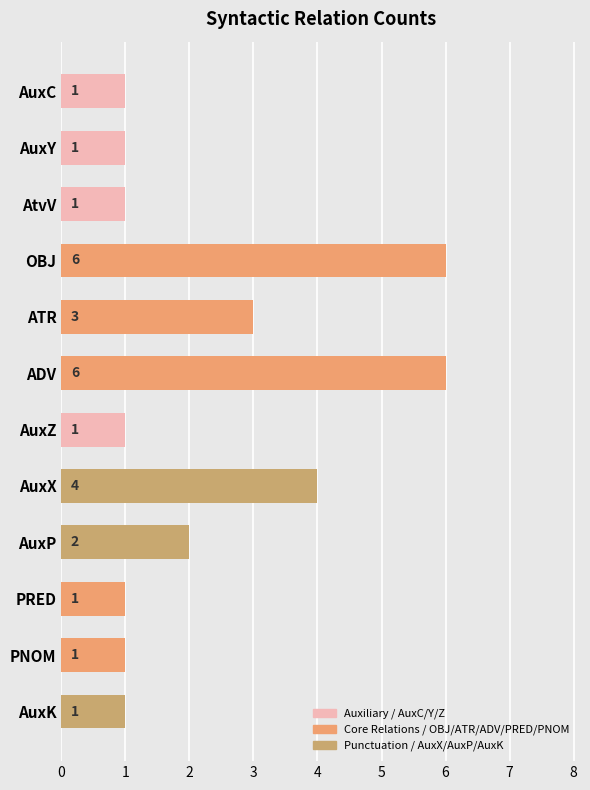

The value at AuxX is 1. True or false?

False